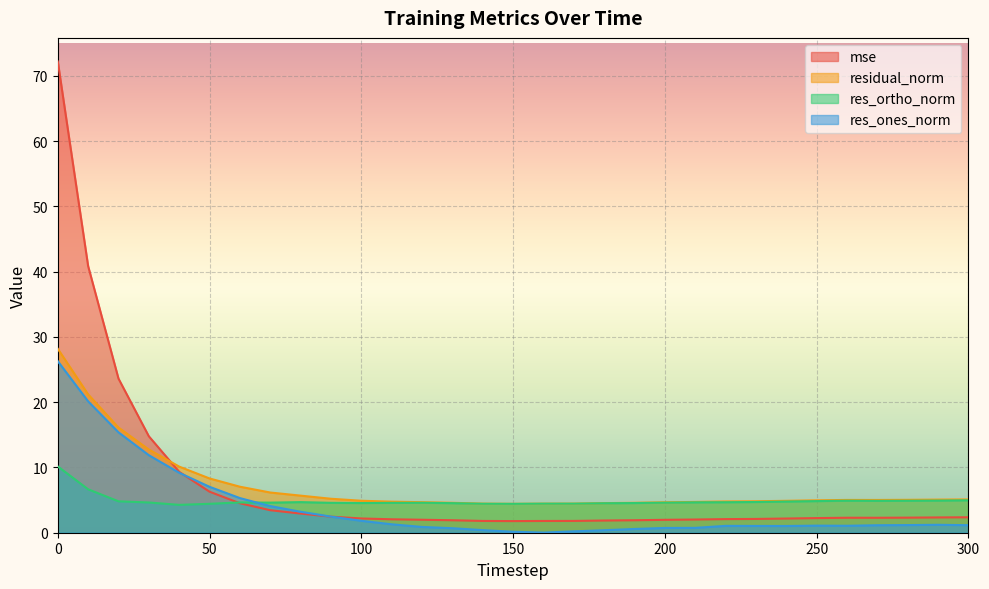

At which category does mse reach its first local peak?

260